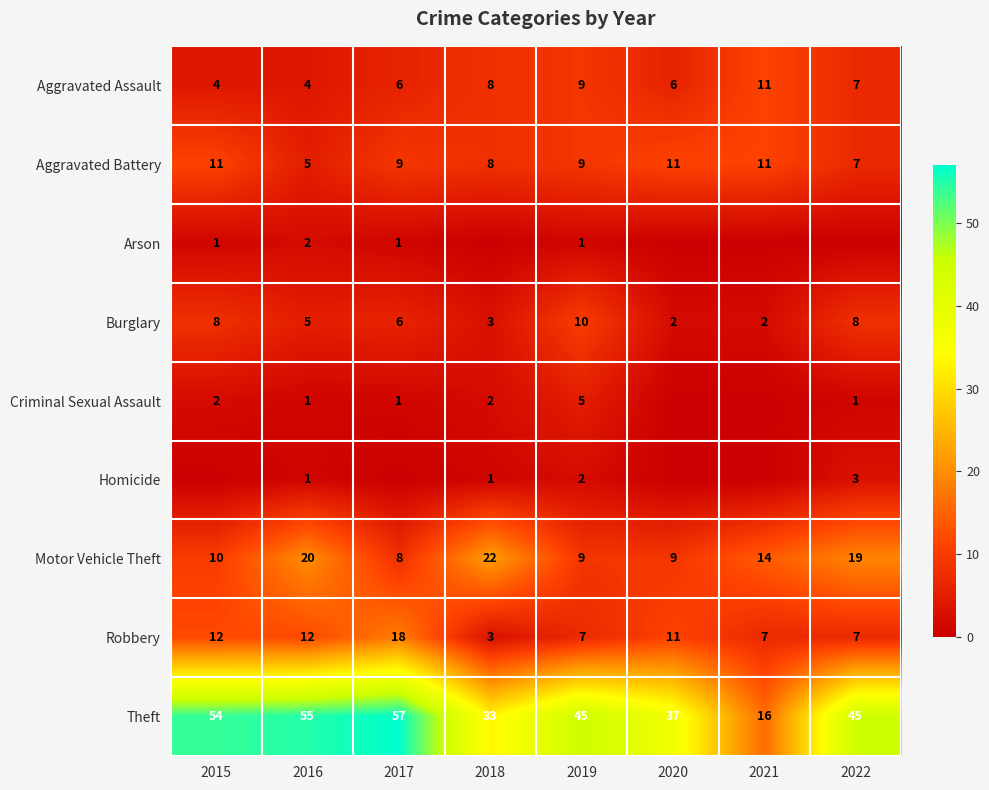

What is the approximate value of Robbery at 2019?

7